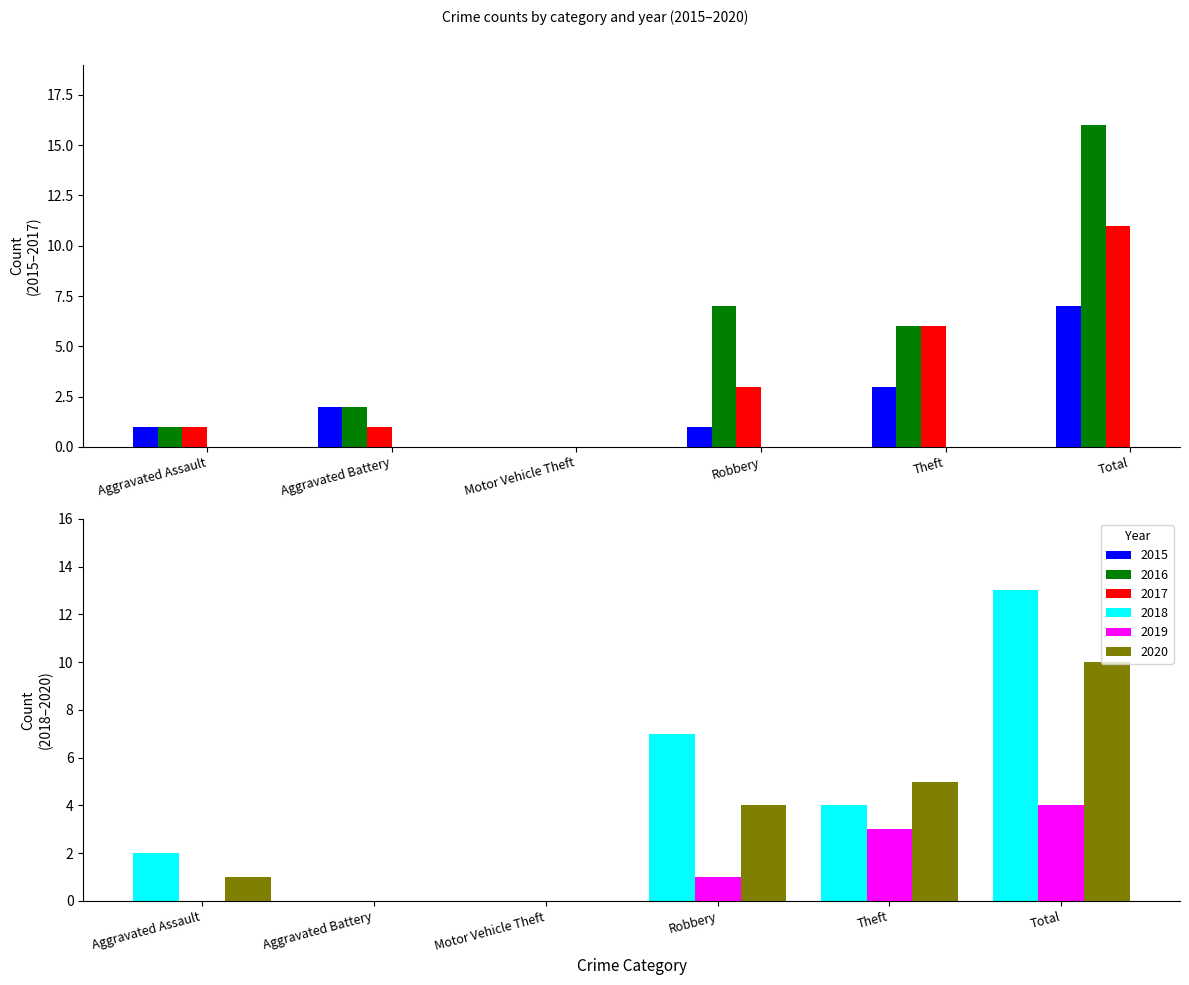

What is the difference between the second highest and minimum values in the 2019 series?

3